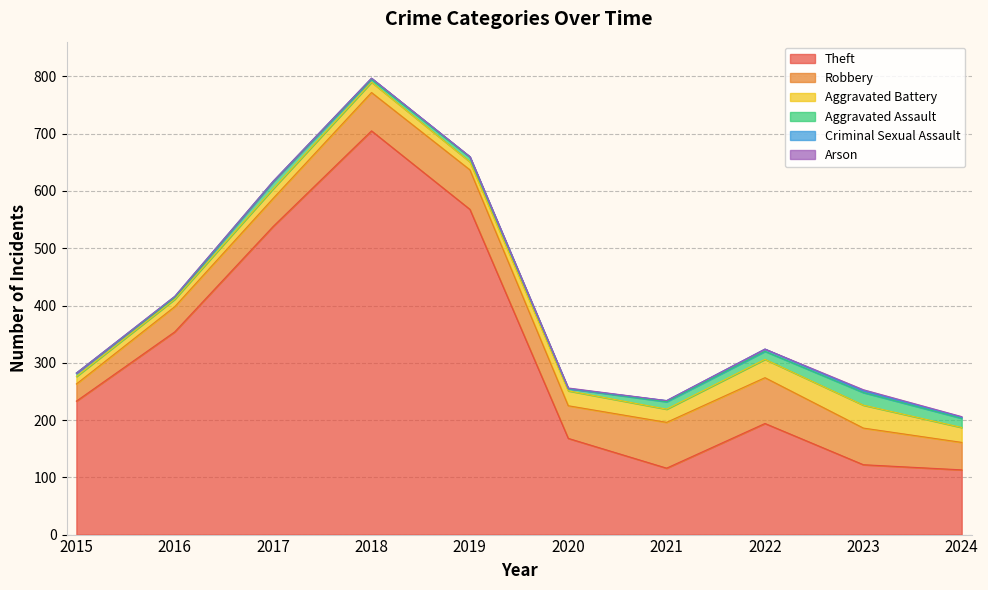

Which series changed the most between 2017 and 2021?

Theft